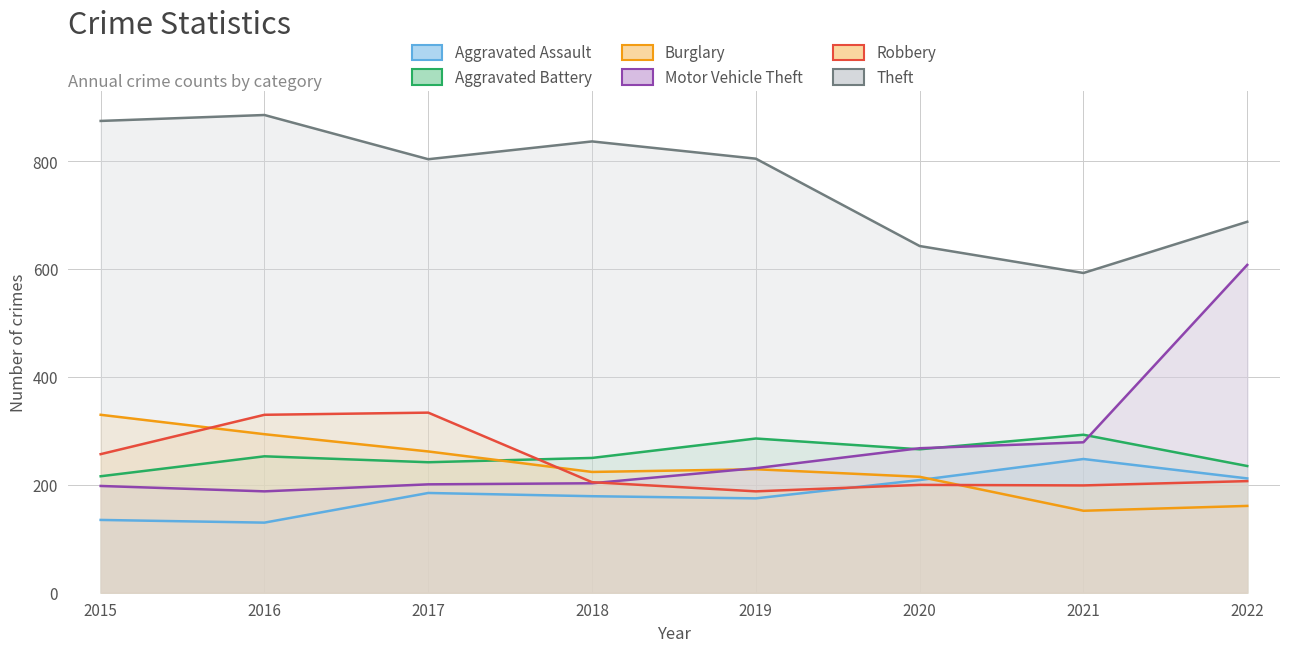

True or false: Aggravated Assault has more than 1 points higher than both neighbors.

True